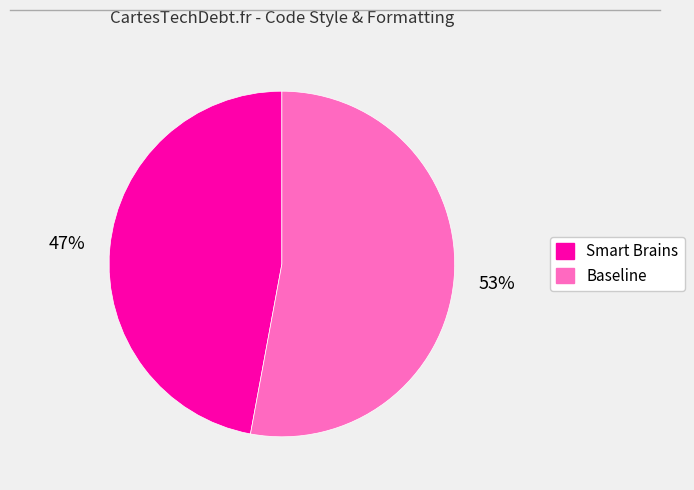

Is it true that Smart Brains is 55% of the pie?

False